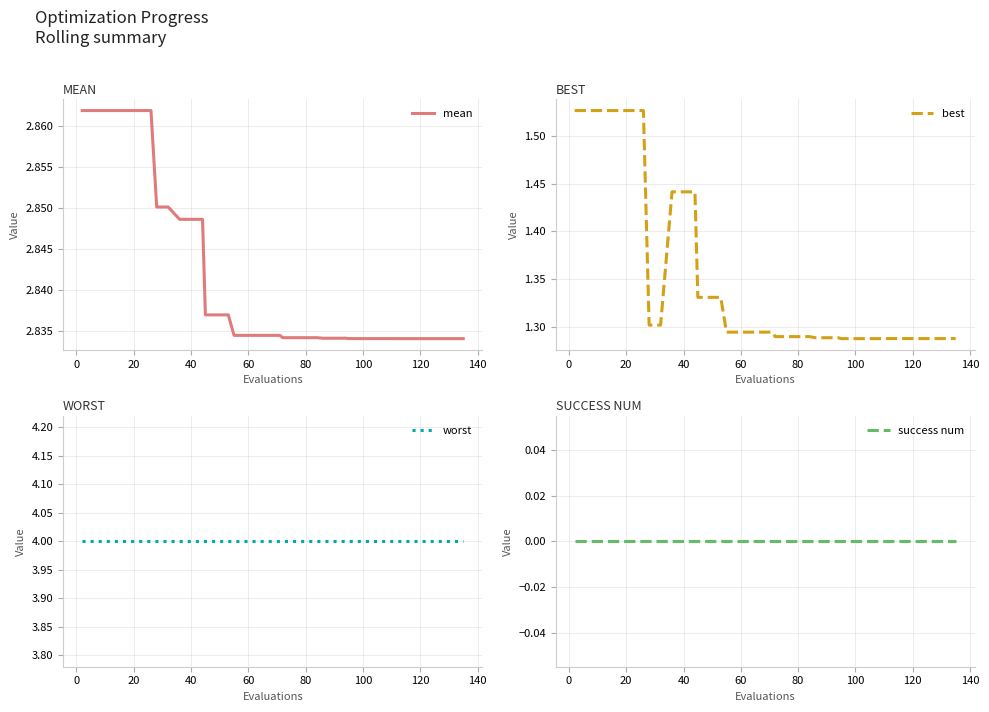

What are all the series names shown in the legend?

mean, best, worst, success num